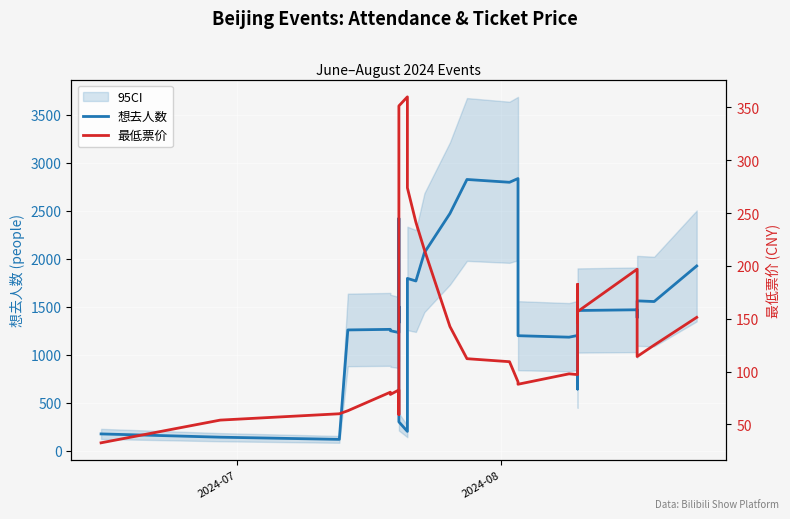

How many categories are shown in the chart?

39